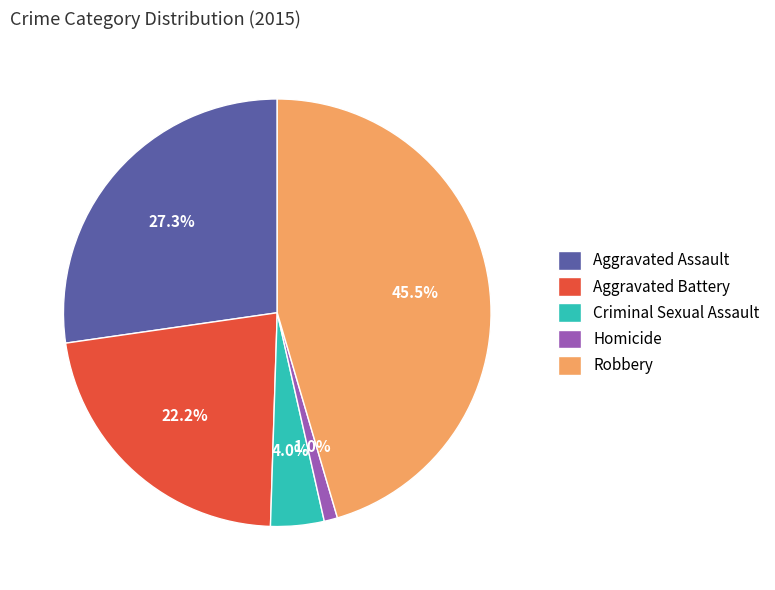

How many slices are in this pie chart?

5